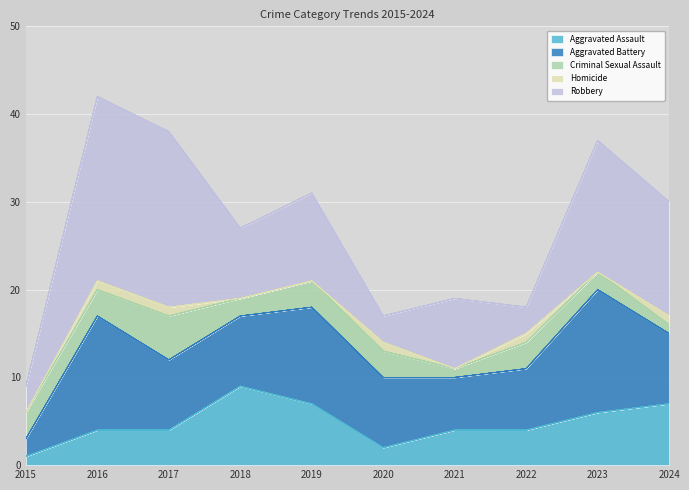

The Homicide series shows 0 at 2023. True or false?

True